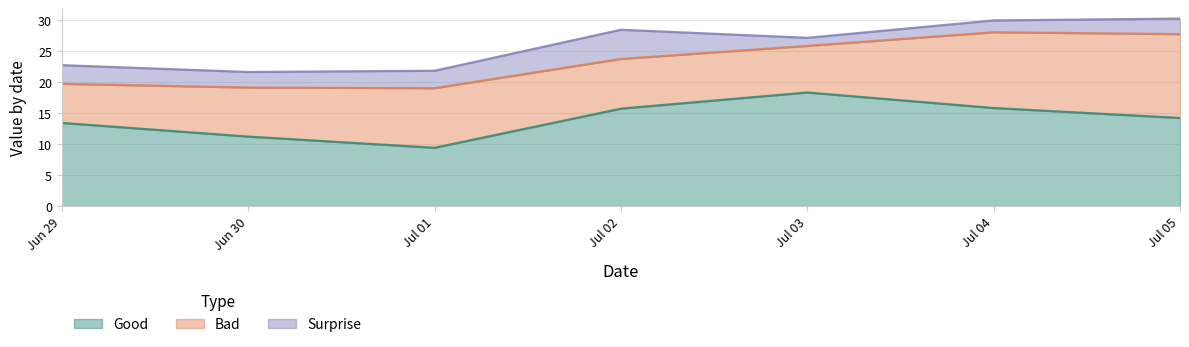

True or false: Surprise and Good intersect in this chart.

False